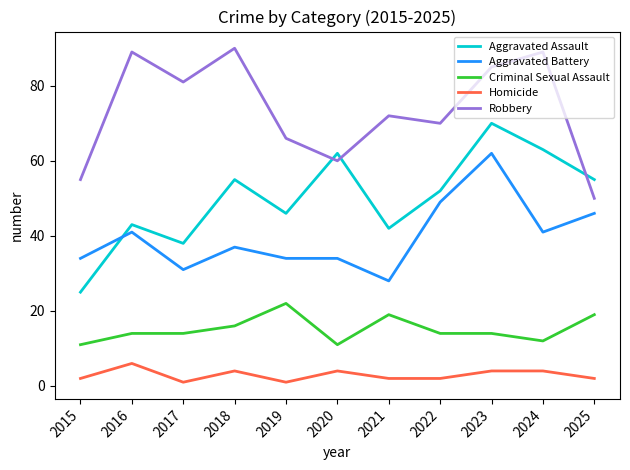

In Robbery, how many points are lower than both neighbors (excluding endpoints)?

3